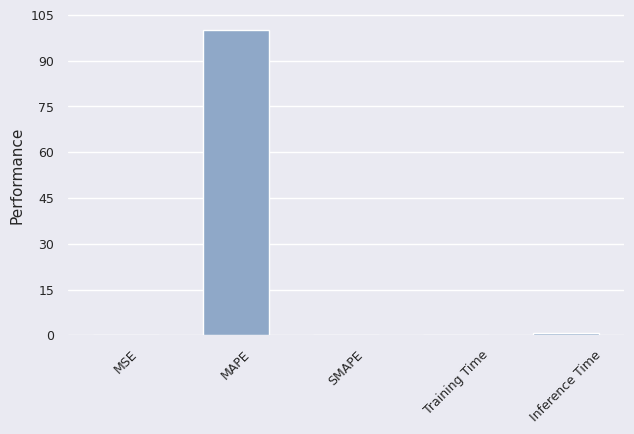

The chart shows a value of 100.2 at MAPE. True or false?

True